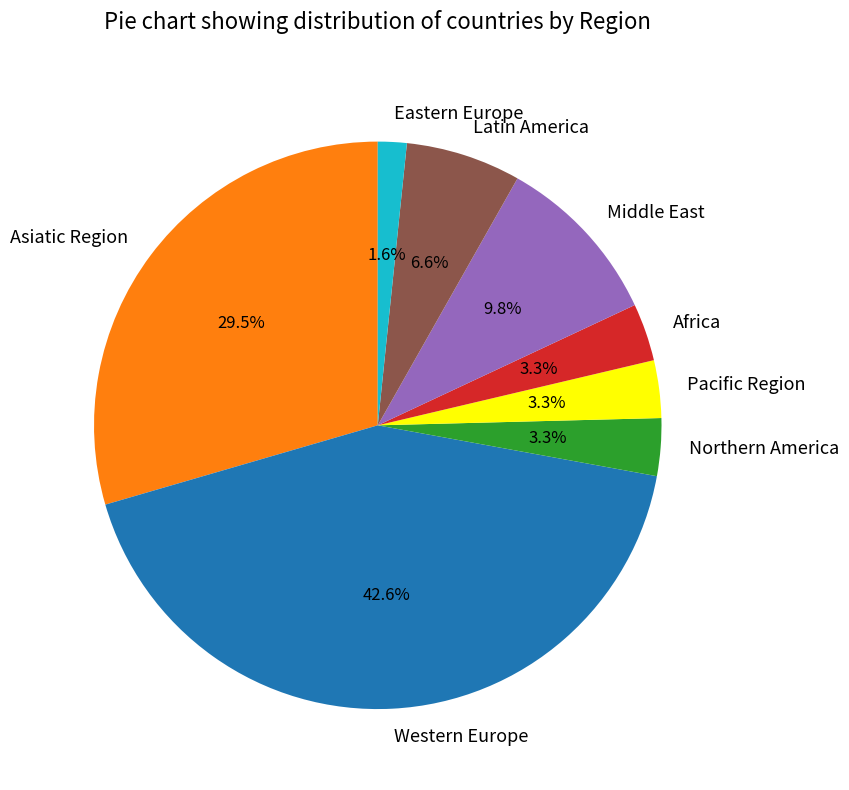

Do Western Europe and Pacific Region together represent more than half of the pie?

No